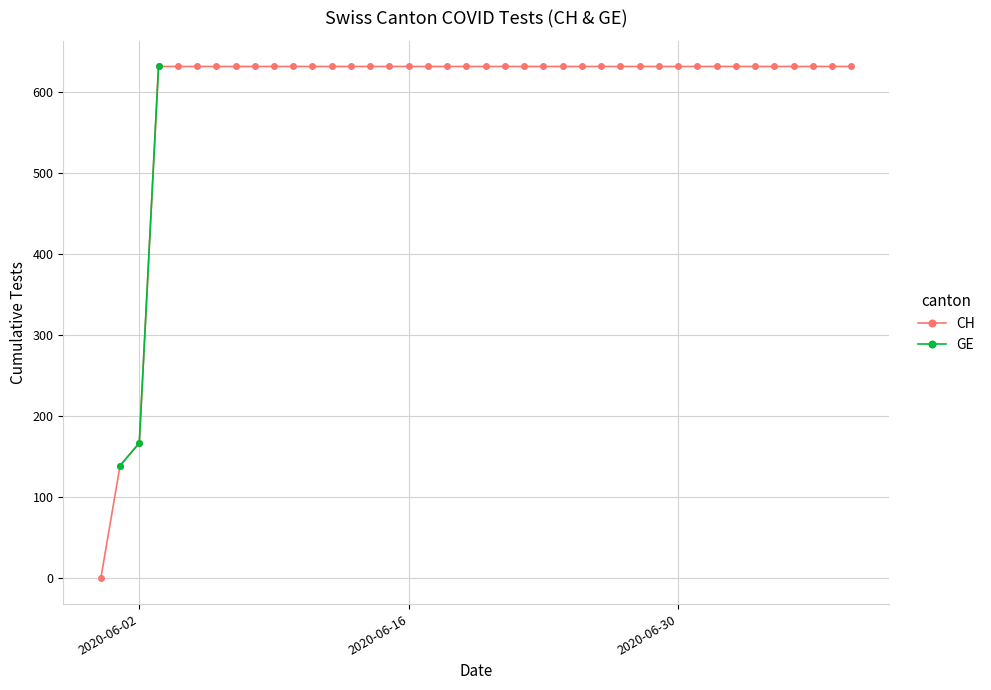

Is the value of GE at 2020-08-26 greater than the value of CH at 2020-06-10?

No